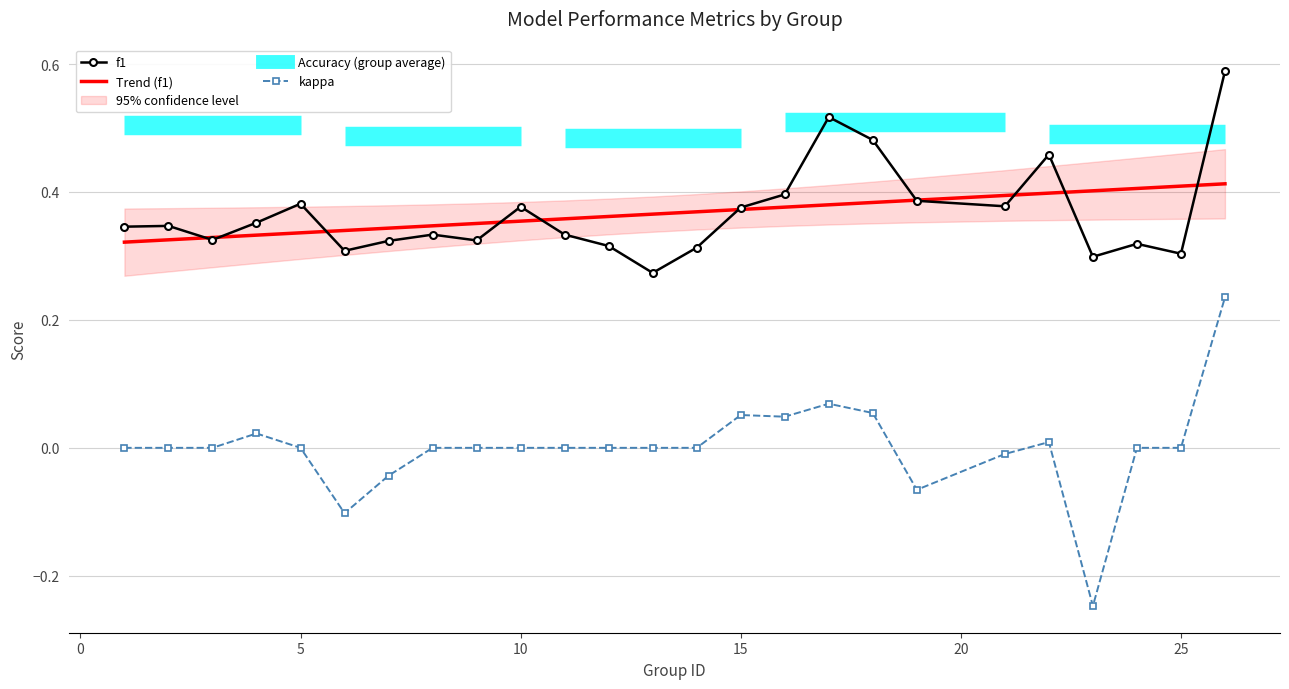

At 10, list the series in order from largest to smallest.

f1, Trend (f1), kappa